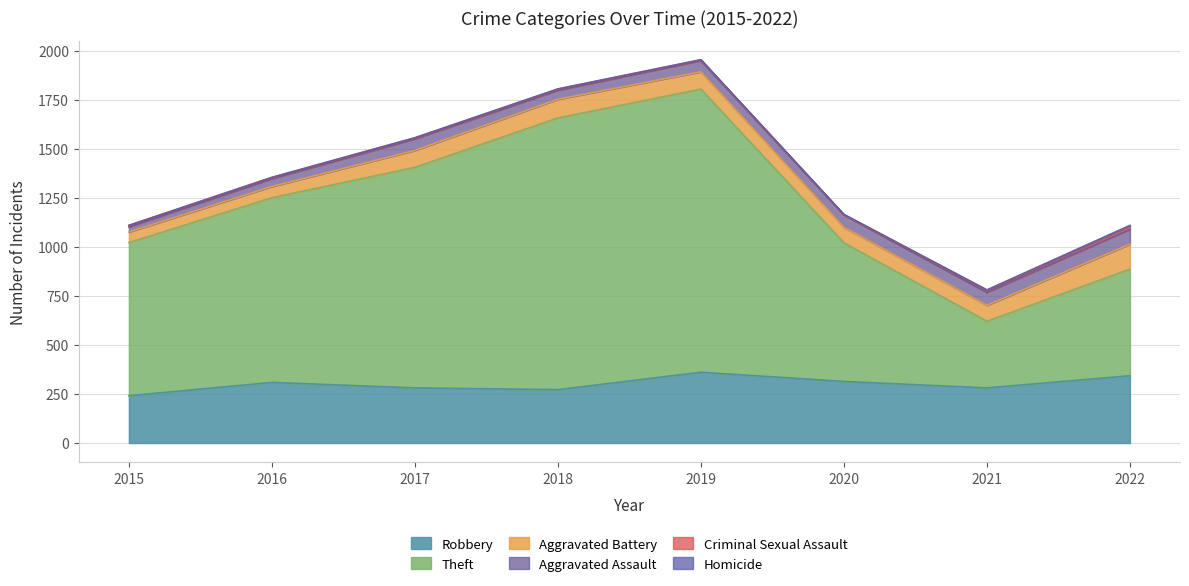

After their last crossing, which series has the higher values: Criminal Sexual Assault or Homicide?

Criminal Sexual Assault